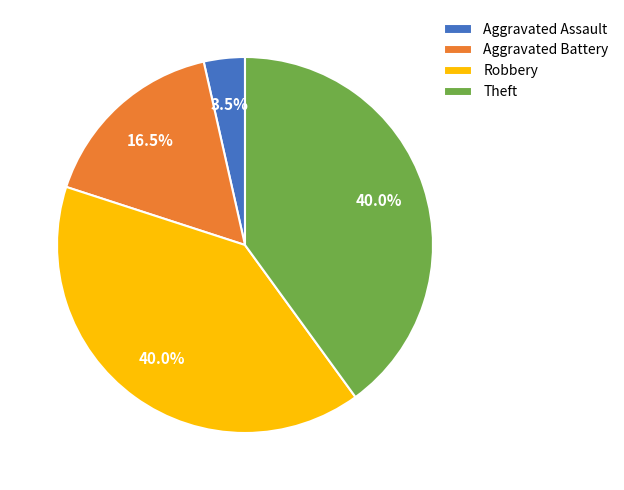

What is the ratio of the value at Theft to the value at Robbery?

1.0